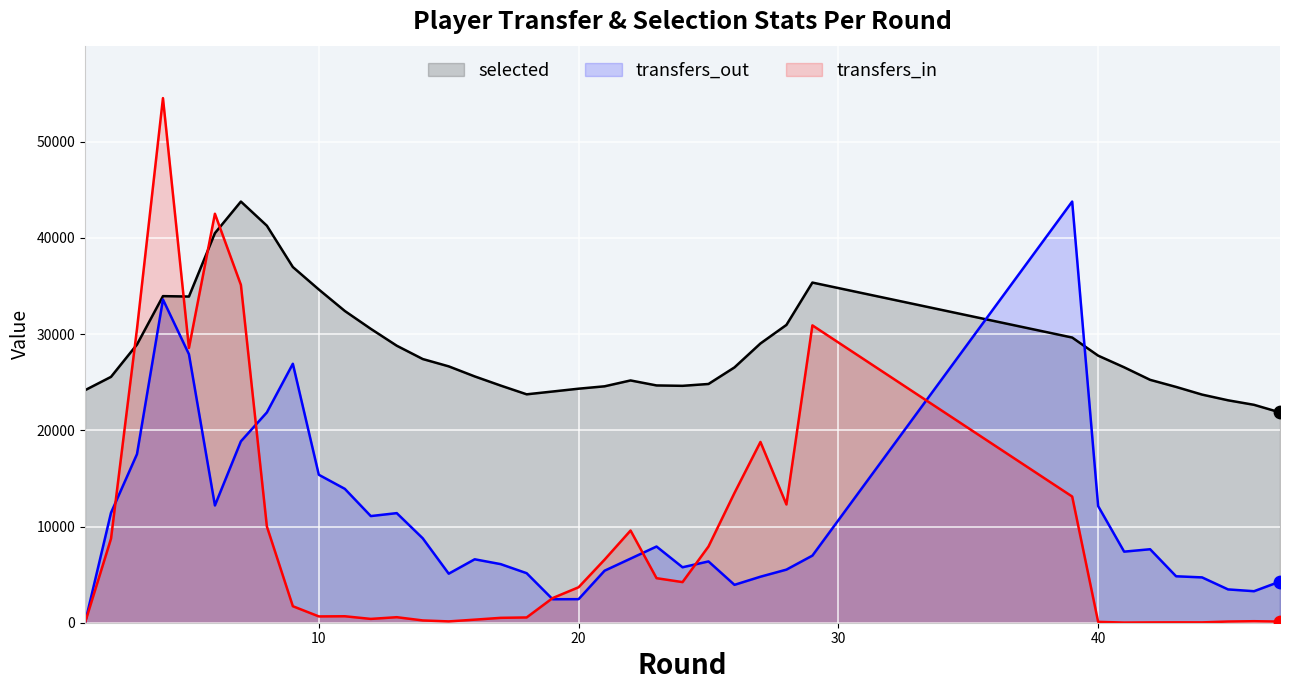

Which series has the widest spread of Y values?

transfers_in